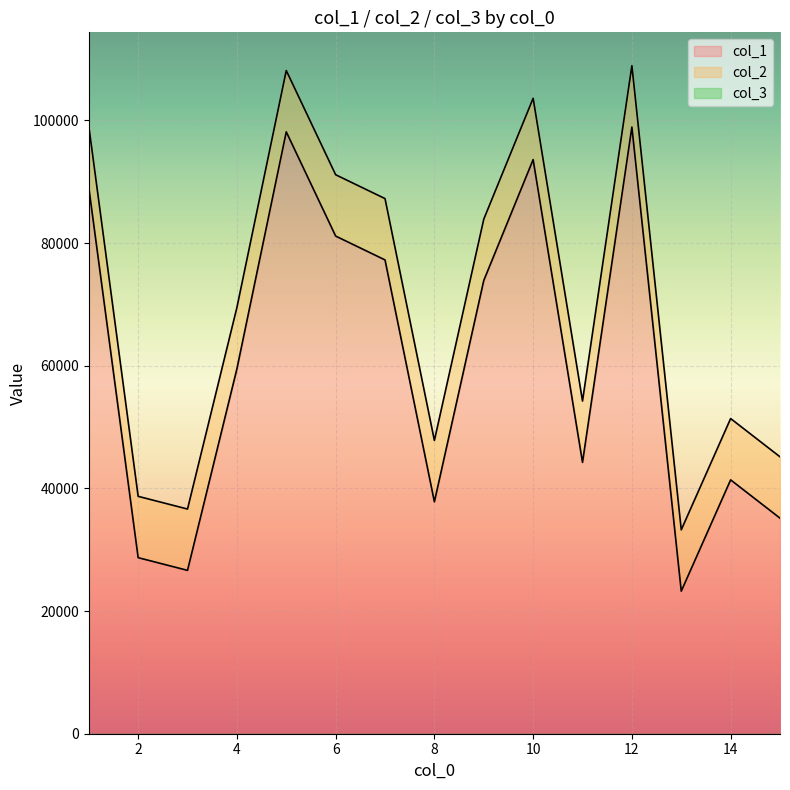

What is the difference between the col_1 values at 10 and 2?

64909